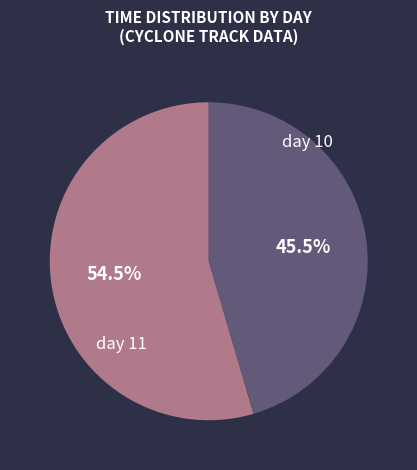

What is the majority slice?

day 11